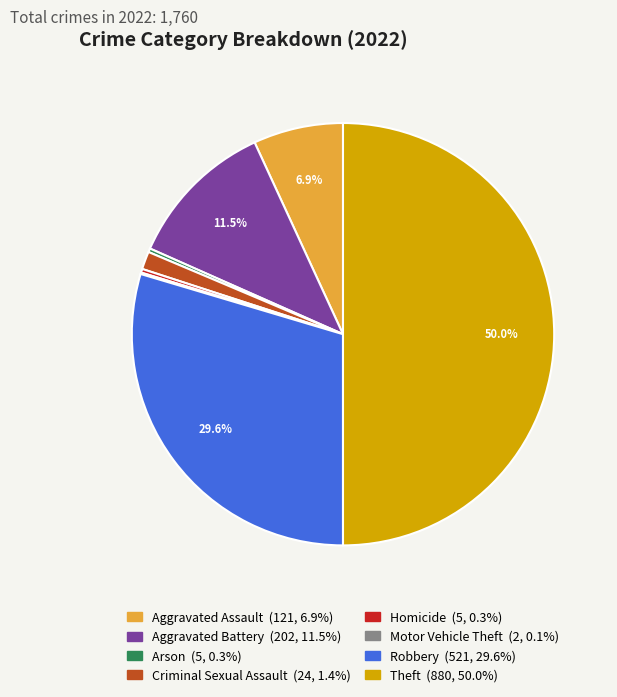

Combined, do Aggravated Battery and Homicide account for over 50%?

No